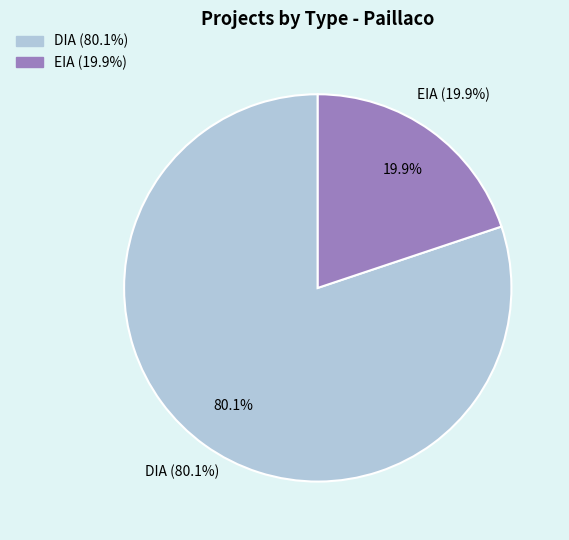

To the nearest percent, what is the difference between the largest and smallest slice percentages?

60%